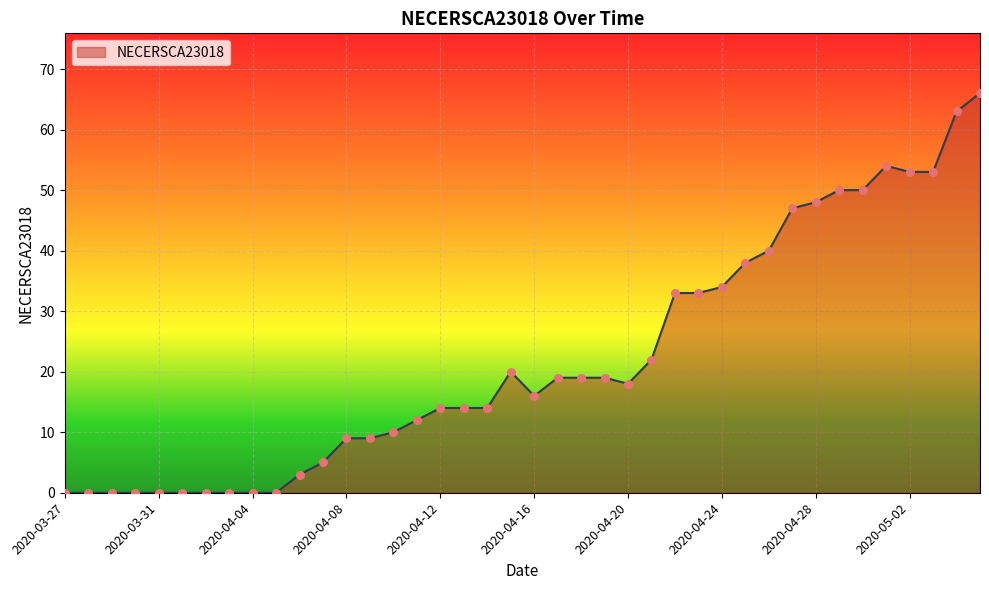

What is the greatest value displayed?

66